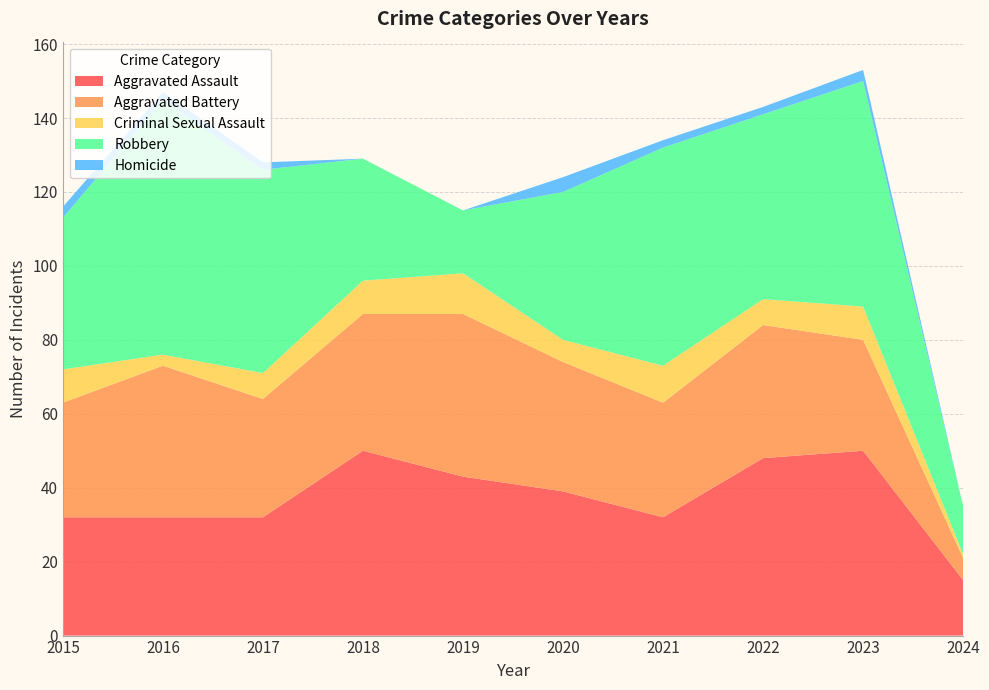

Reading left to right, extract all data points from this chart.

Aggravated Assault: 2015=32	2016=32	2017=32	2018=50	2019=43	2020=39	2021=32	2022=48	2023=50	2024=15
Aggravated Battery: 2015=31	2016=41	2017=32	2018=37	2019=44	2020=35	2021=31	2022=36	2023=30	2024=6
Criminal Sexual Assault: 2015=9	2016=3	2017=7	2018=9	2019=11	2020=6	2021=10	2022=7	2023=9	2024=1
Robbery: 2015=41	2016=69	2017=55	2018=33	2019=17	2020=40	2021=59	2022=50	2023=61	2024=13
Homicide: 2015=3	2016=2	2017=2	2018=0	2019=0	2020=4	2021=2	2022=2	2023=3	2024=0